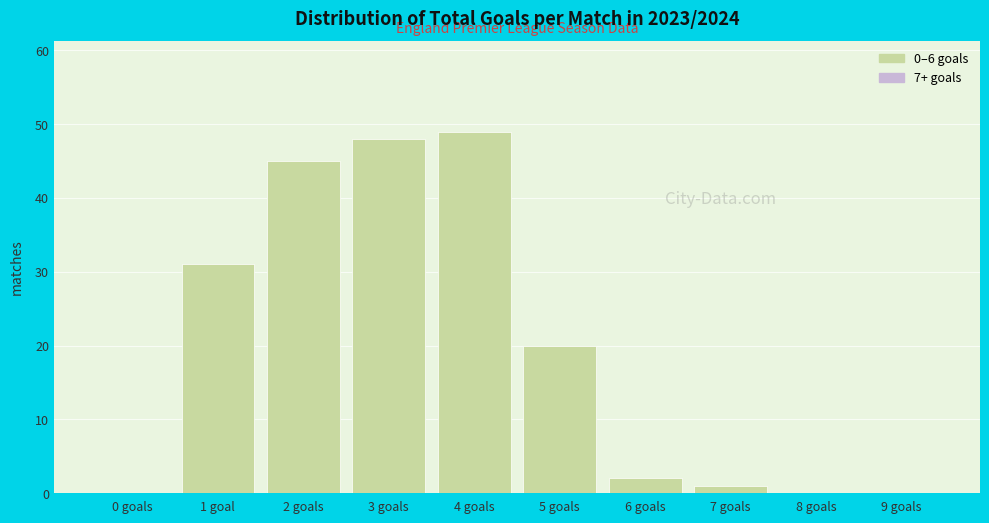

Reading left to right, transcribe all the data shown in this chart.

0 goals=0	1 goal=31	2 goals=45	3 goals=48	4 goals=49	5 goals=20	6 goals=2	7 goals=1	8 goals=0	9 goals=0